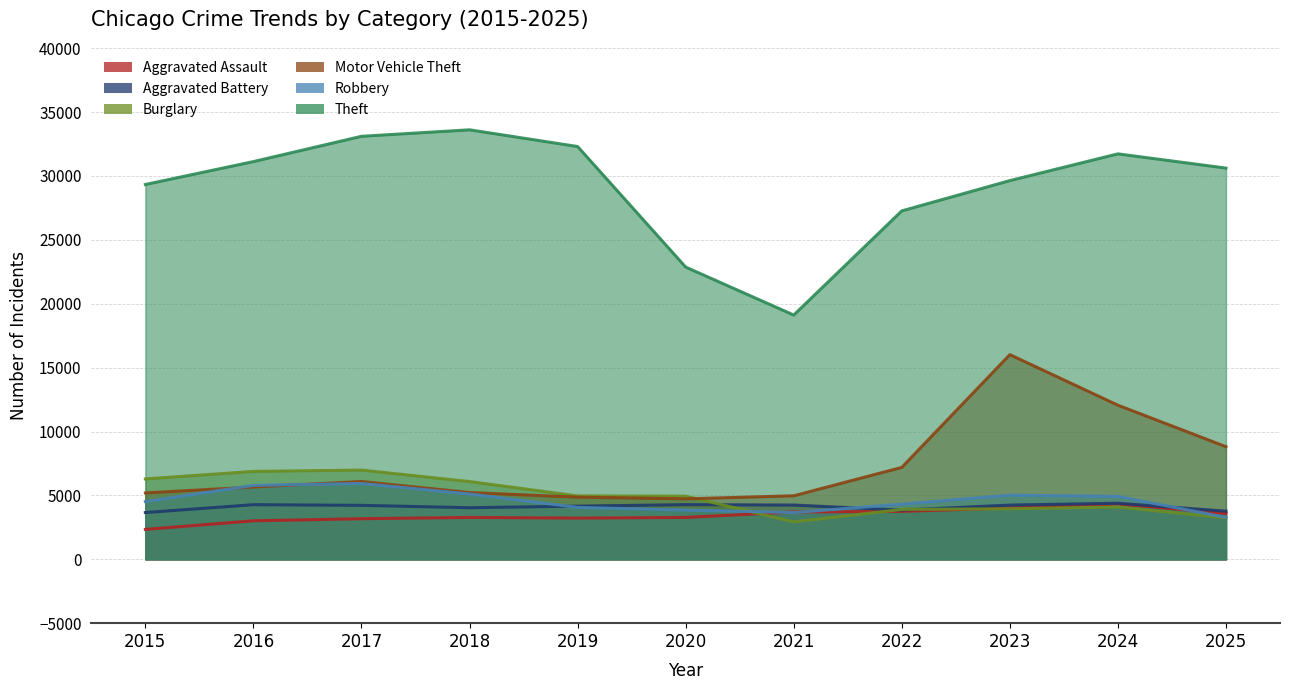

Reading left to right, what are all the values shown in this chart?

Aggravated Assault: 2340	3010	3175	3275	3223	3275	3702	3750	4017	4328	3592
Aggravated Battery: 3658	4273	4222	4036	4161	4275	4244	3846	4242	4387	3765
Burglary: 6290	6880	6982	6083	4960	4943	2925	3902	3952	4095	3237
Motor Vehicle Theft: 5193	5658	6088	5223	4864	4732	4969	7193	16017	12059	8814
Robbery: 4520	5784	5933	5113	4060	3850	3656	4314	5018	4924	3280
Theft: 29334	31127	33106	33614	32306	22870	19115	27268	29638	31732	30618